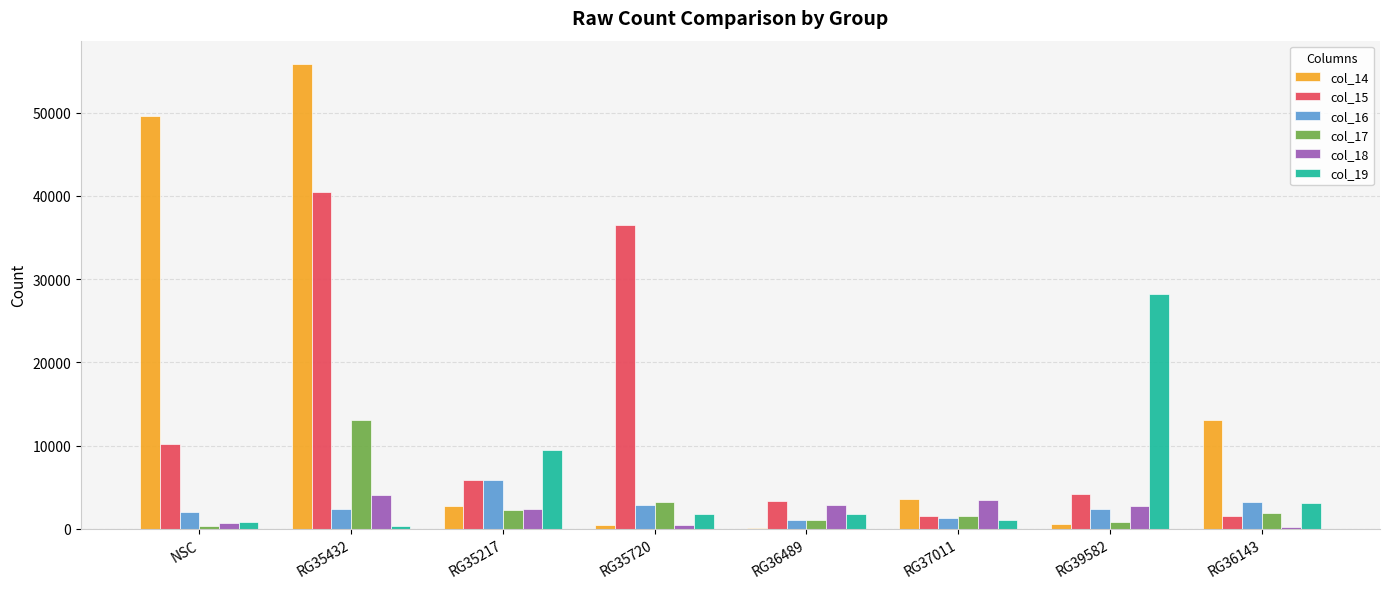

Does the chart contain stacked bars?

No